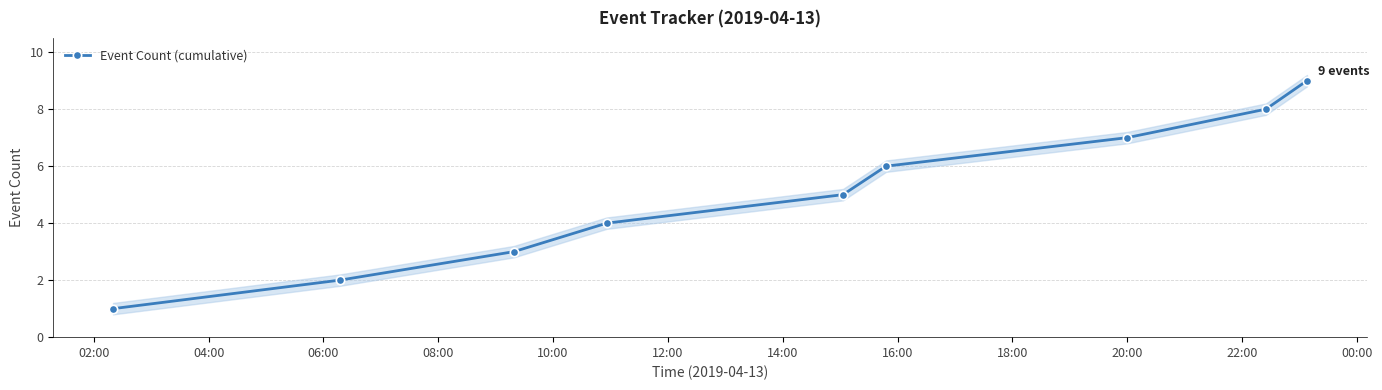

True or false: Event Count (cumulative) has more than 0 points higher than both neighbors.

False